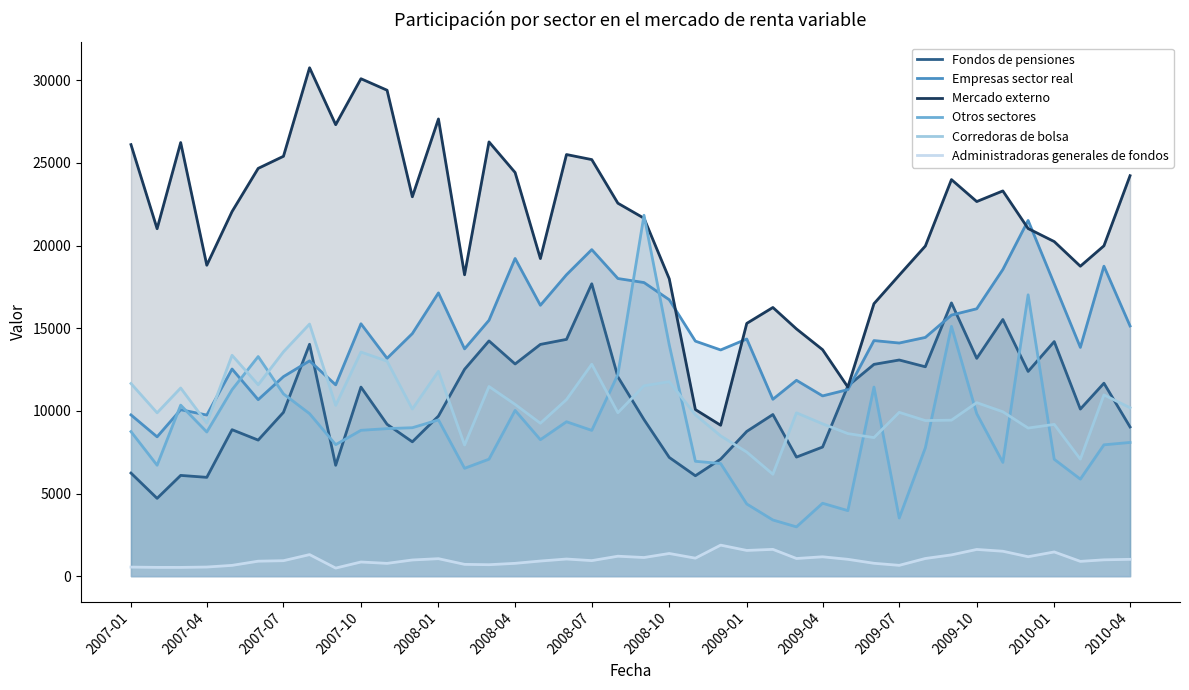

List the series in order of their peak value, highest first.

Mercado externo, Otros sectores, Empresas sector real, Fondos de pensiones, Corredoras de bolsa, Administradoras generales de fondos